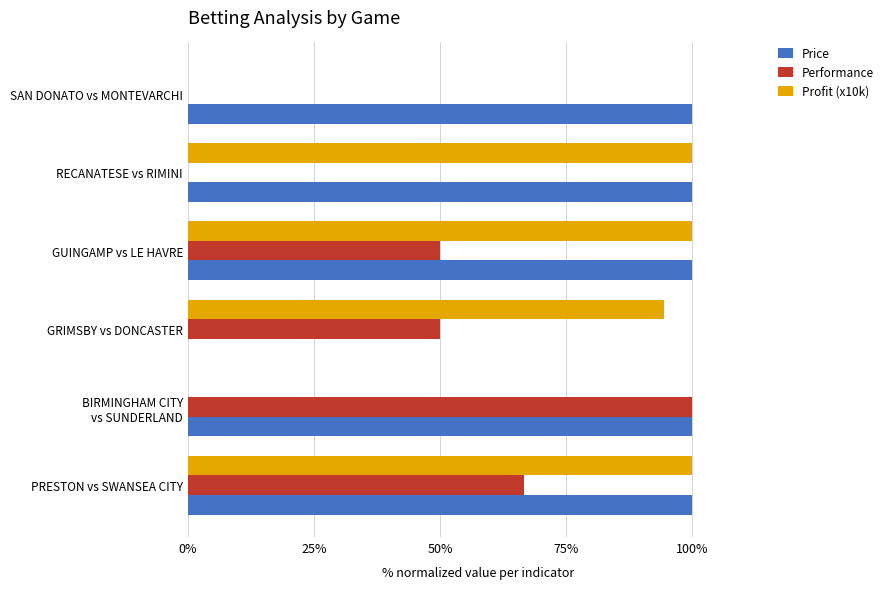

What is the sum of all Price values?

500.0